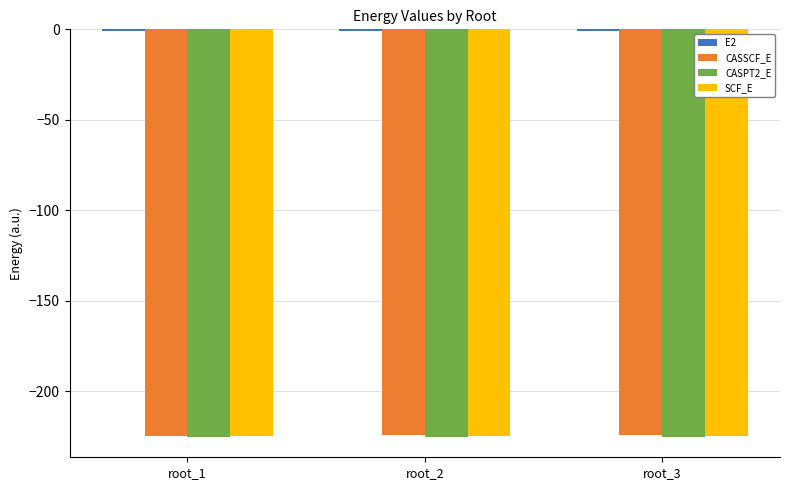

What is the spread (max minus min) of values at root_3?

224.4